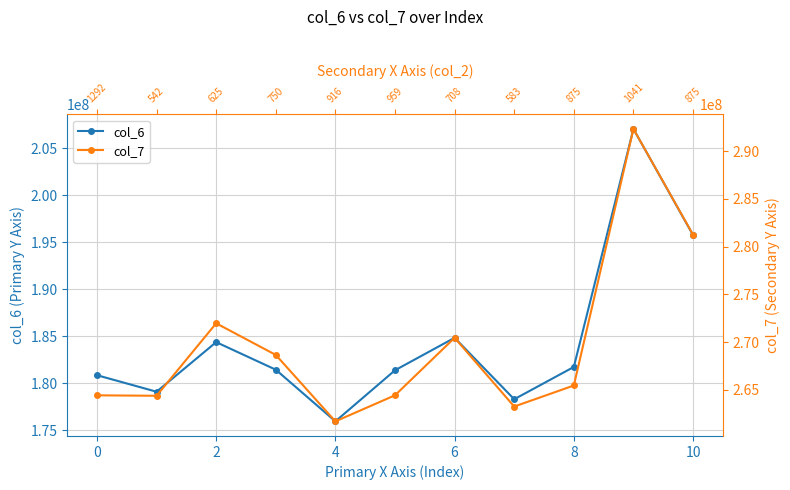

Which series changed the most between 6 and 9?

col_6